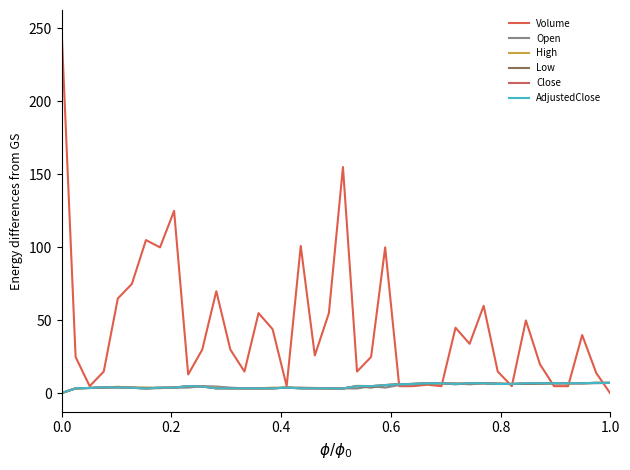

Does the chart have visible grid lines?

No